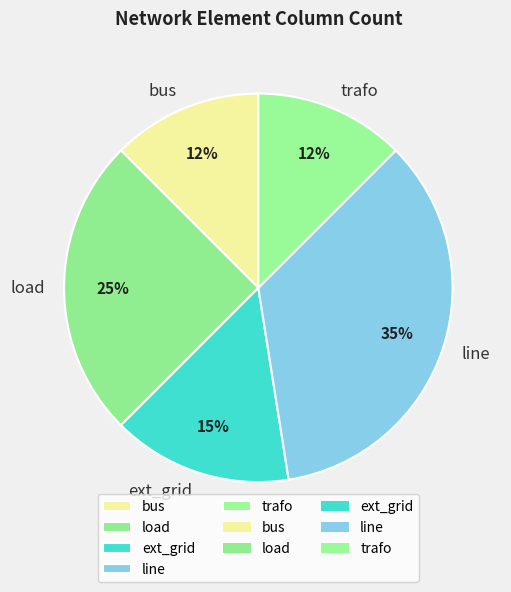

To the nearest percent, what is the average slice percentage?

20%